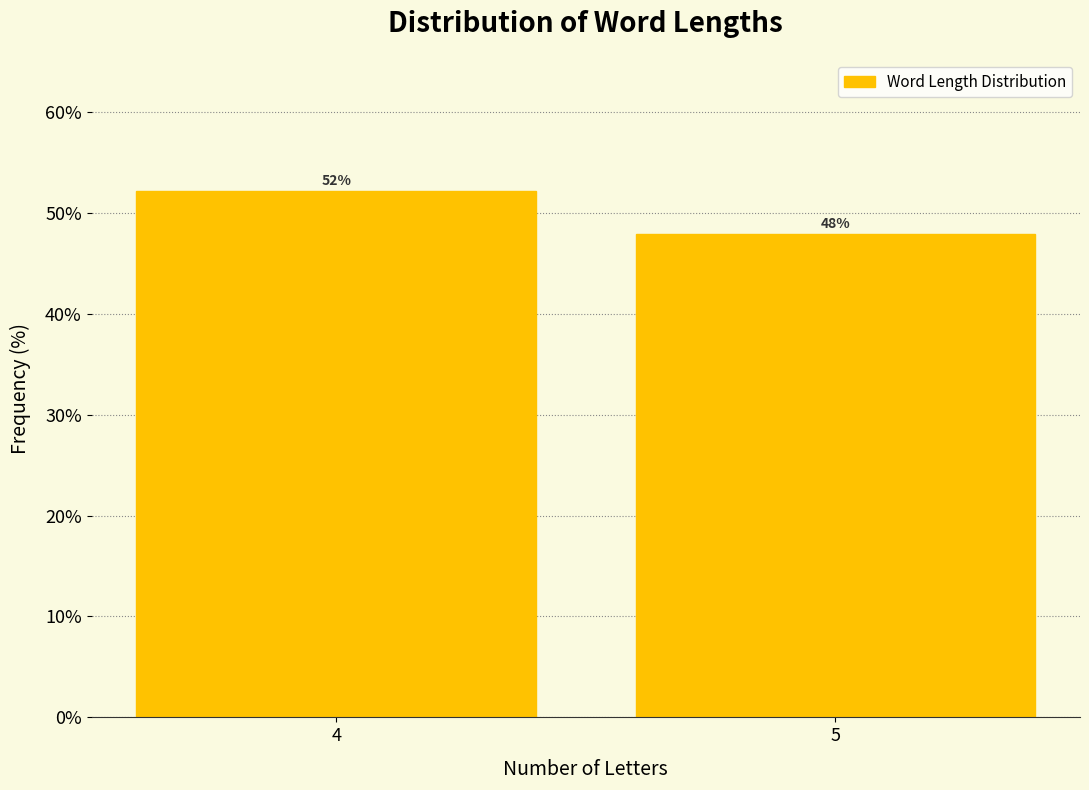

What is the sum of all values?

100.0